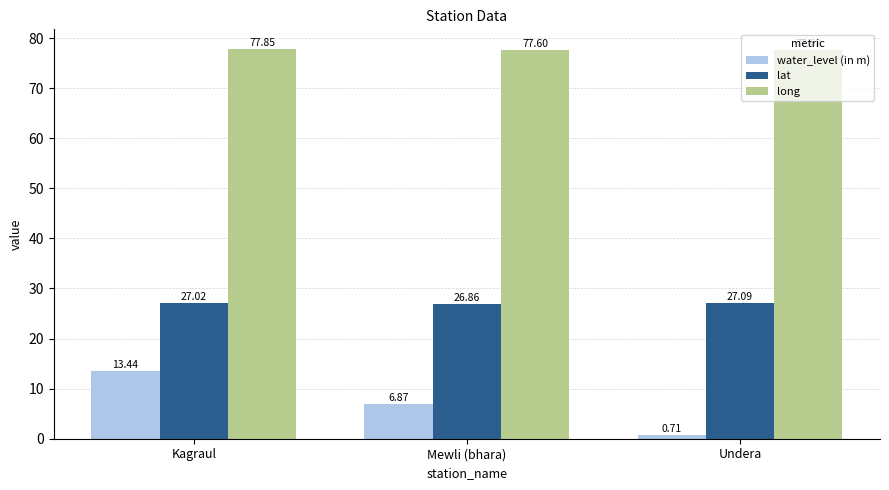

At which label is lat closest to 26?

Mewli (bhara)